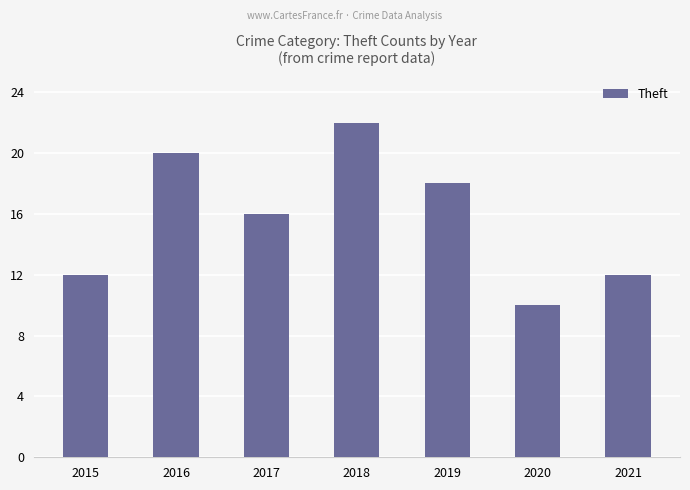

What is the value of the 4th bar from the left?

22